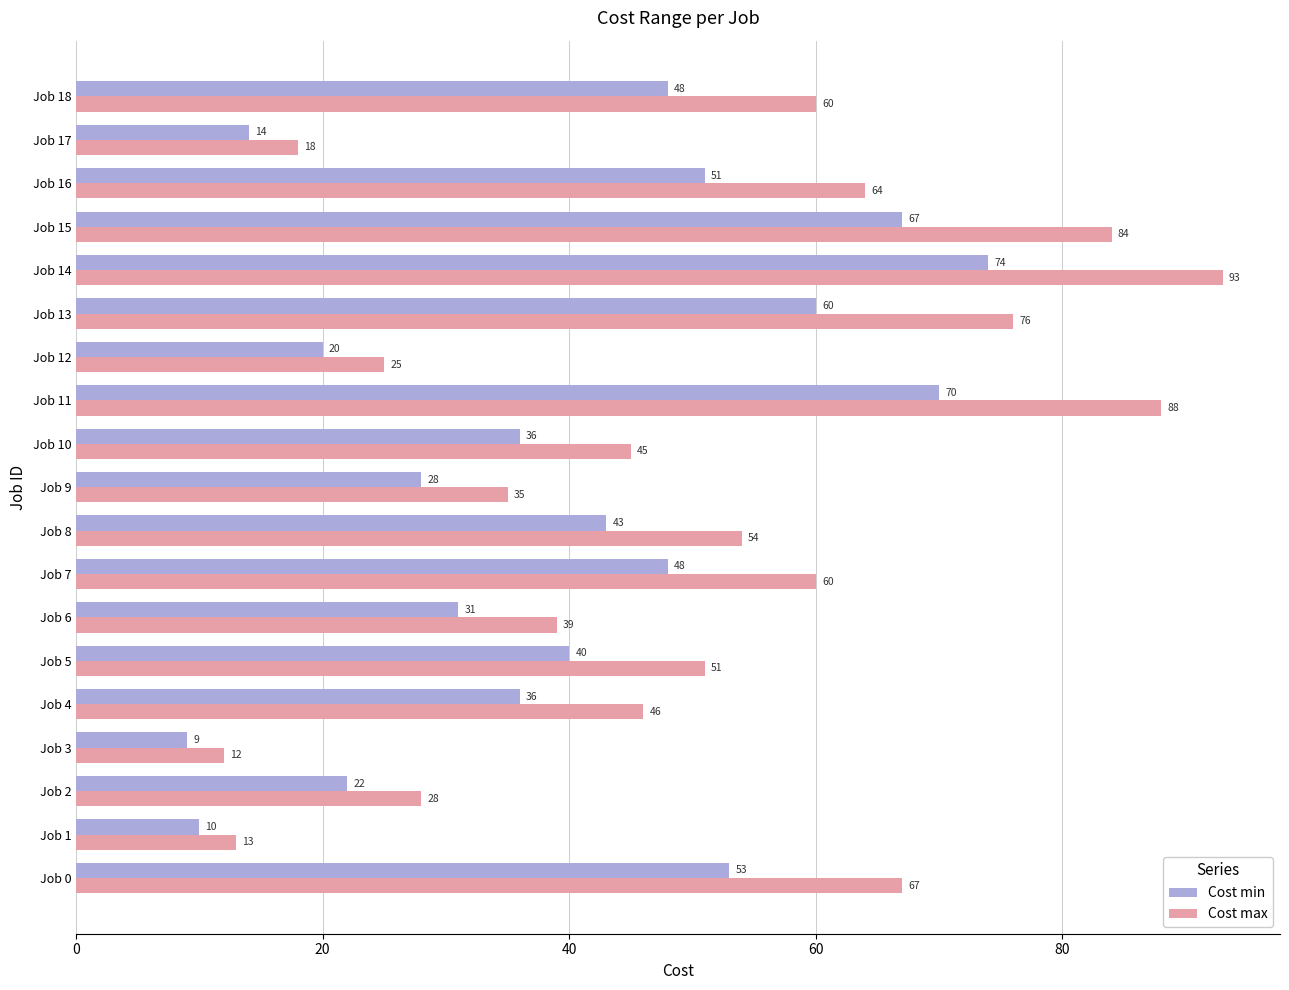

Which category has the lowest value in the Cost max series?

Job 3